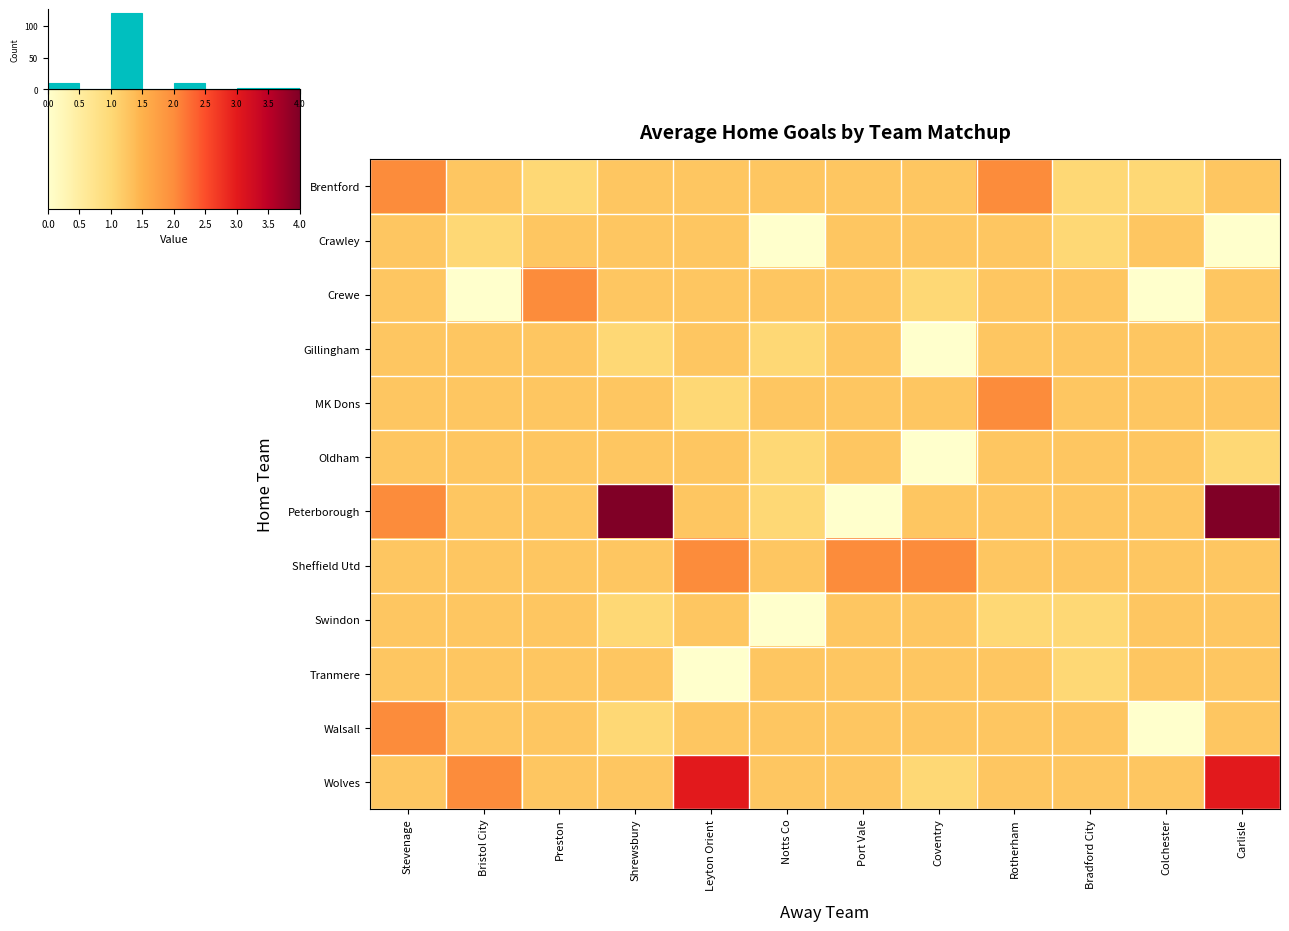

At how many categories does at least one series exceed 3?

2